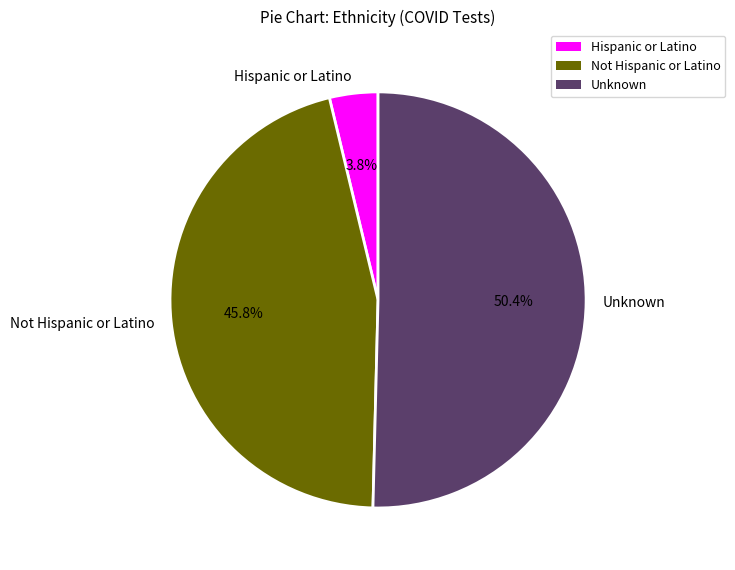

Does any single category account for the majority?

Yes